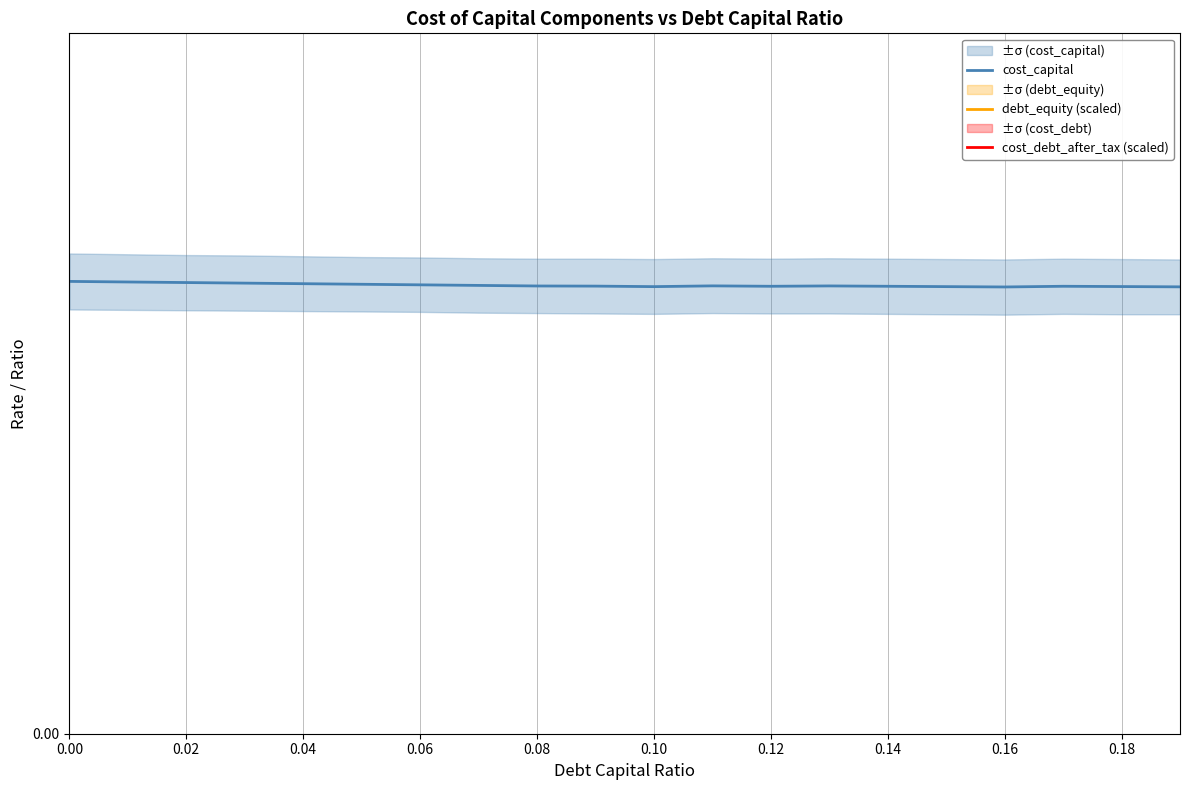

How many distinct data groups are displayed?

3